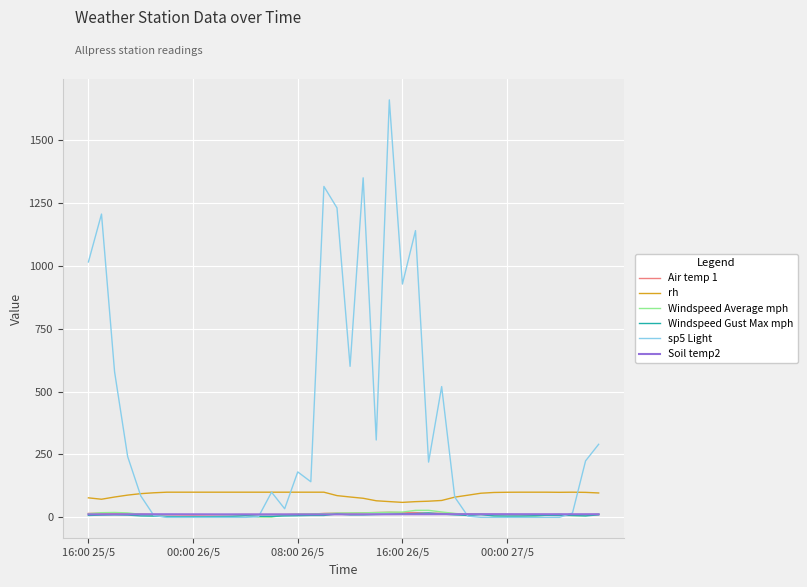

True or false: Air temp 1 and rh intersect in this chart.

False